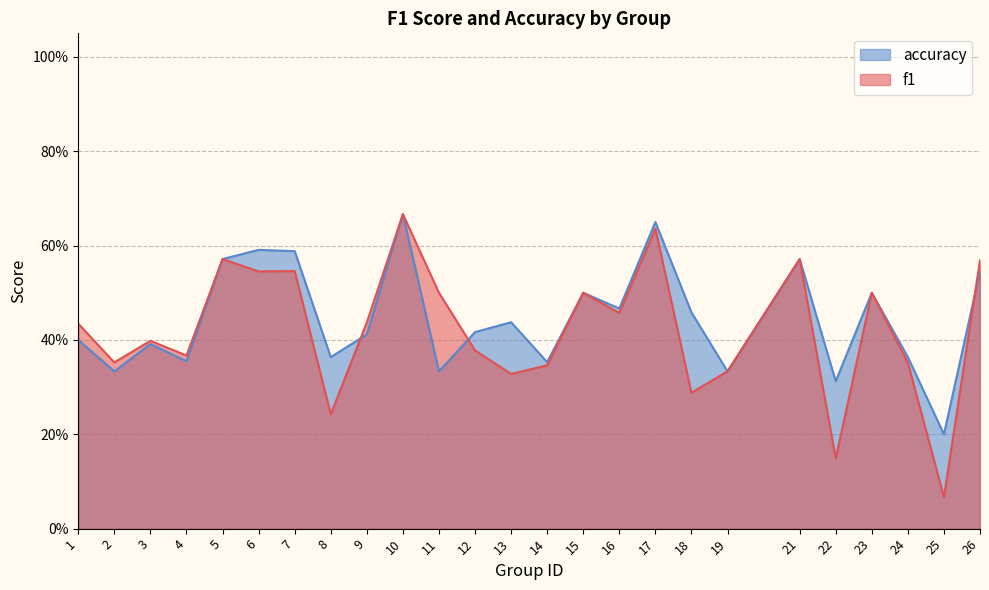

Does the chart display data point markers on the line(s)?

No